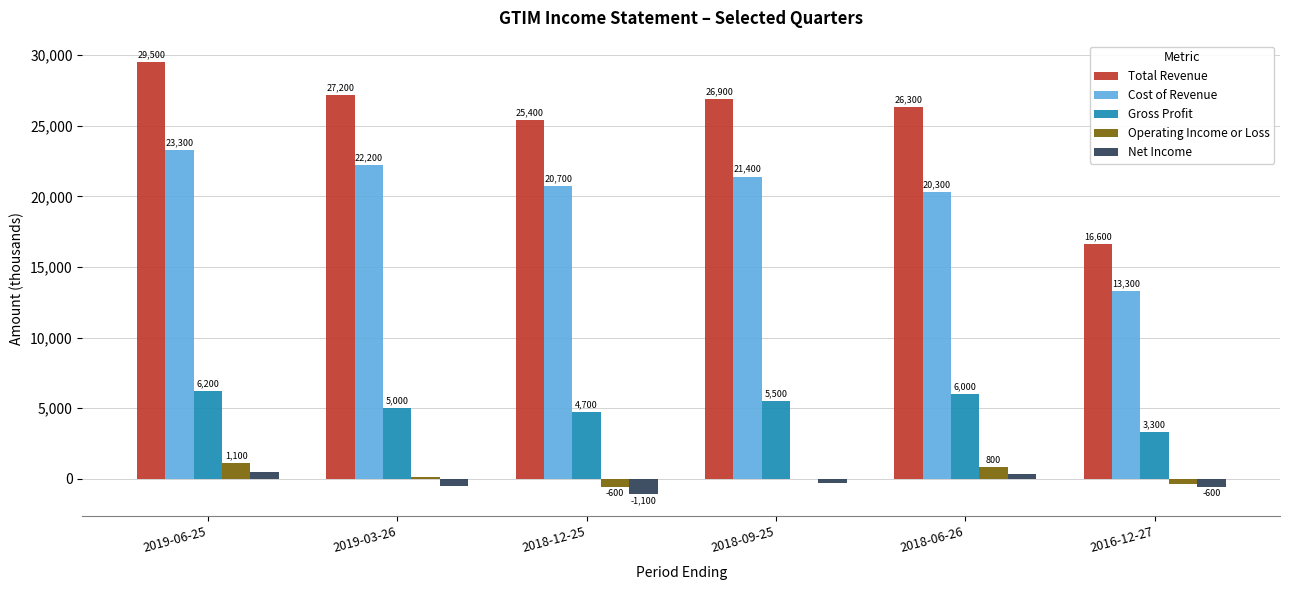

What is the spread (max minus min) of values at 2019-03-26?

27700